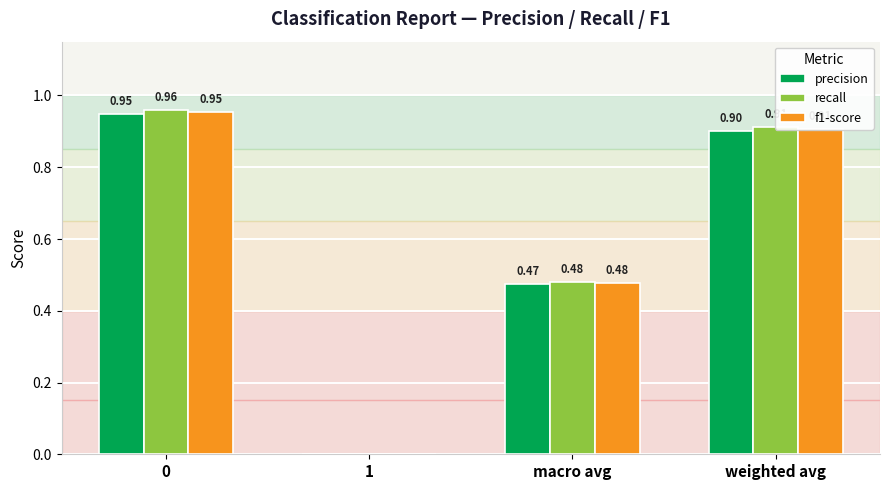

What is the sum of all precision values?

2.3